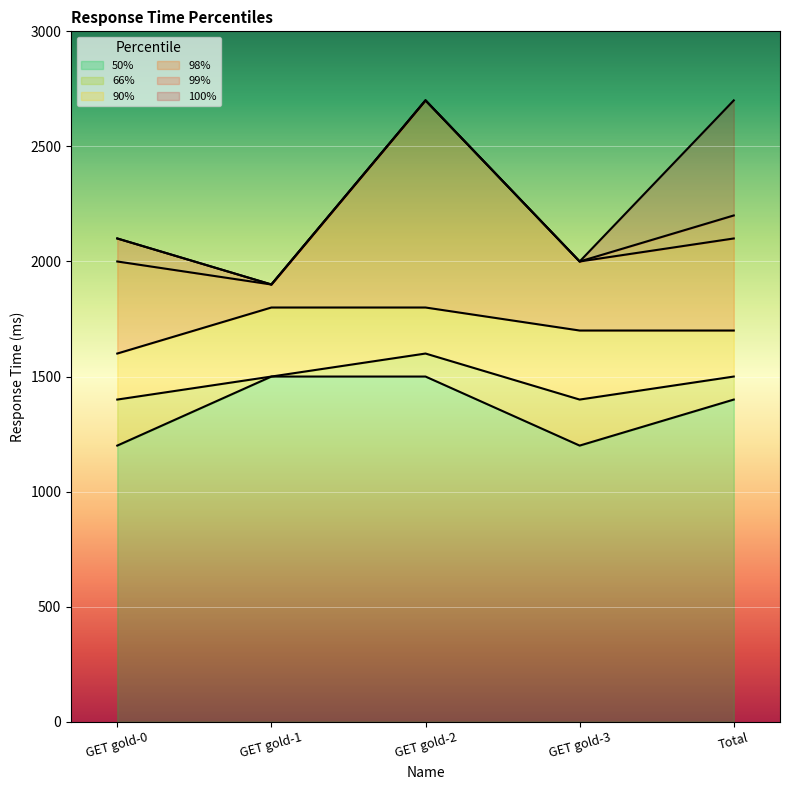

Which series has the largest total across all categories?

100%